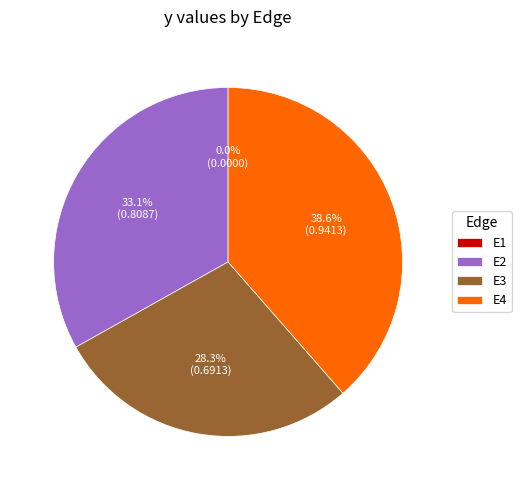

Which category has the biggest portion of the pie?

E4